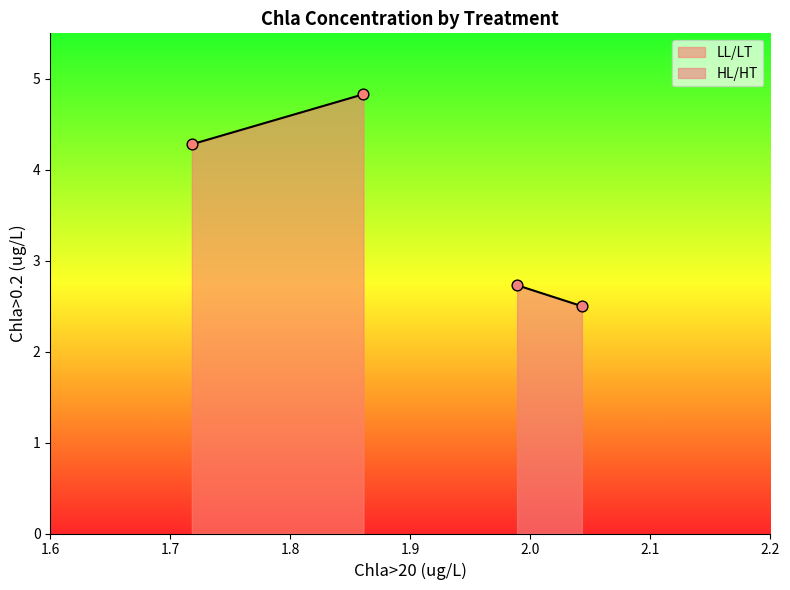

Is the value of HL/HT at 0 greater than the value of LL/LT at 1?

No